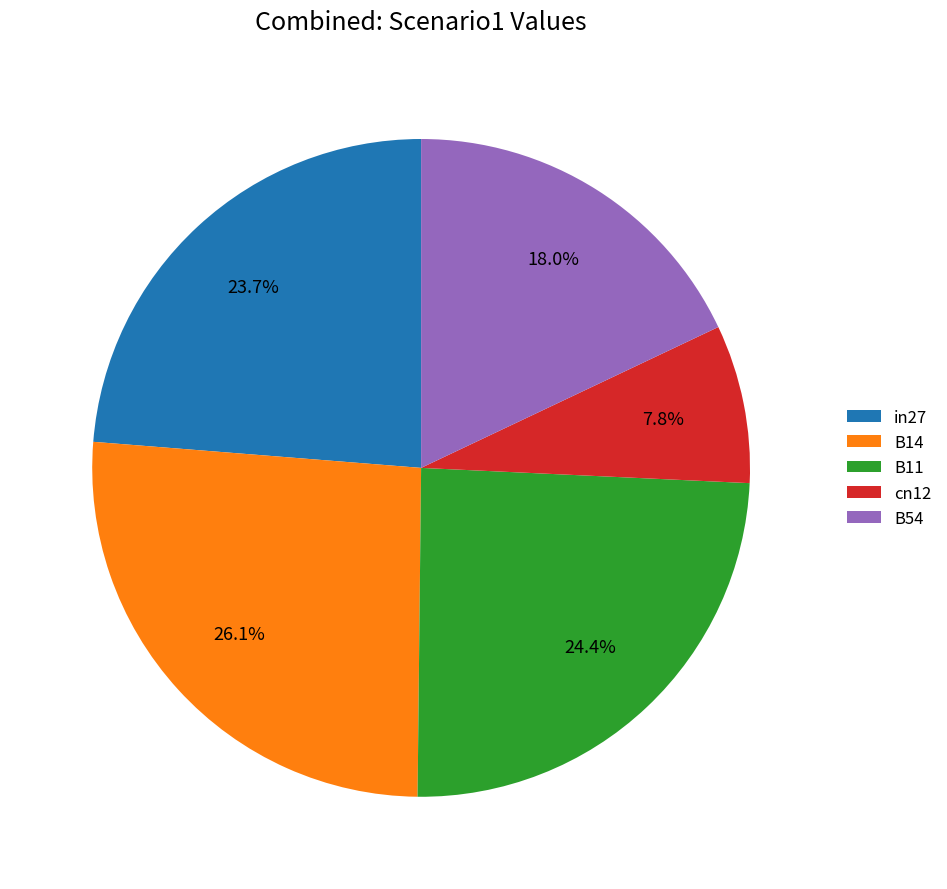

To the nearest percent, what portion does B11 represent?

24%